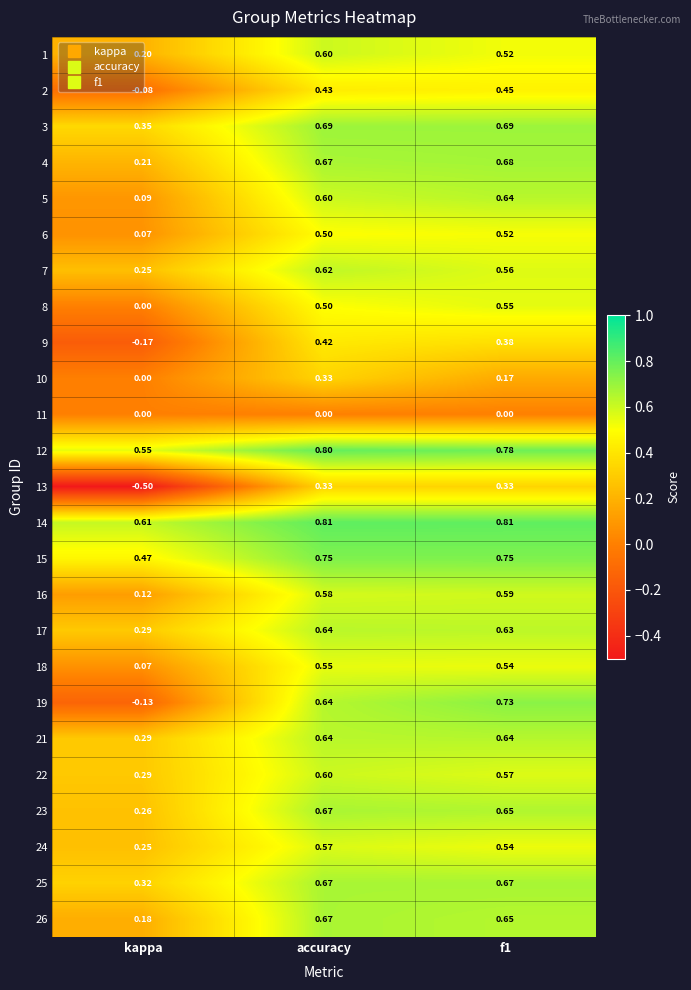

At which label does 2 first exceed 0?

accuracy